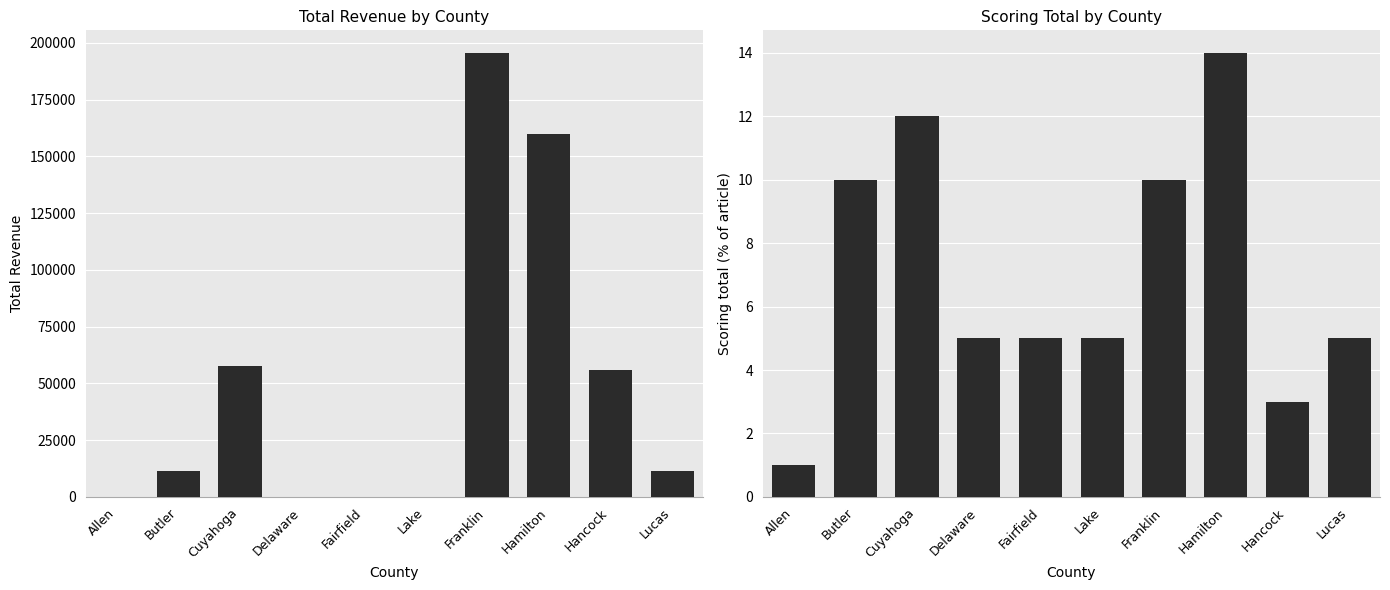

What is the approximate value of Scoring total at Hancock, to the nearest 5?

5